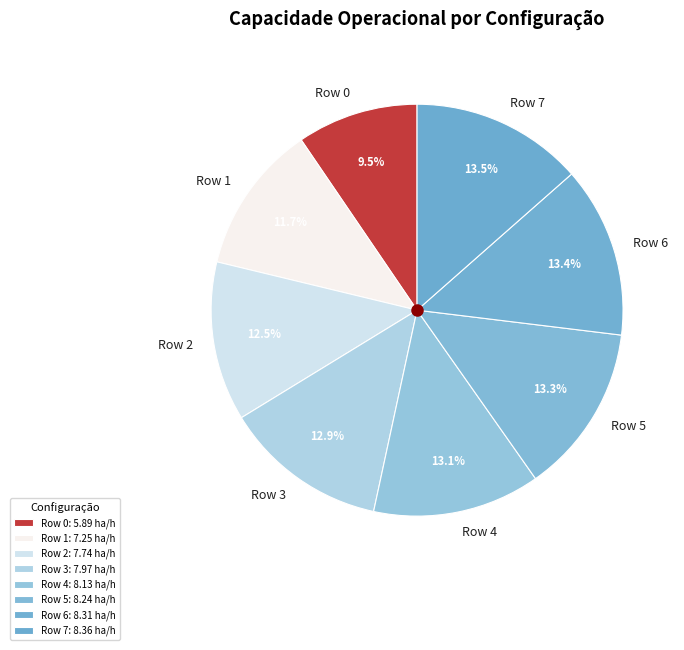

Between Row 1 and Row 6, which is larger?

Row 6